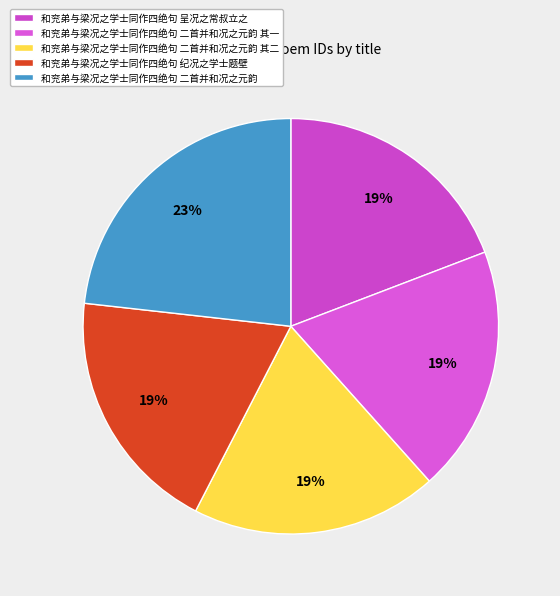

Is it true that 和兖弟与梁况之学士同作四绝句 二首并和况之元韵 其二 is 19% of the pie?

True